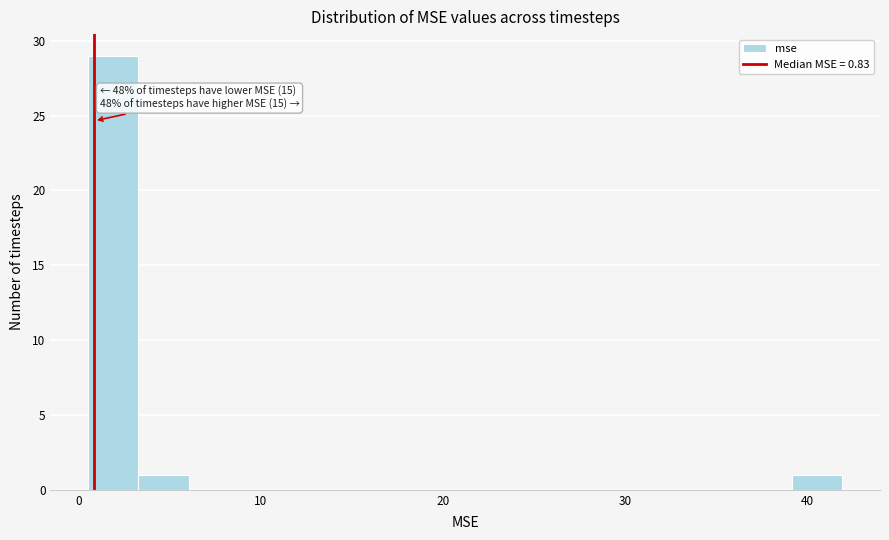

Read against the x-axis, roughly where is the centre of the tallest bar?

2